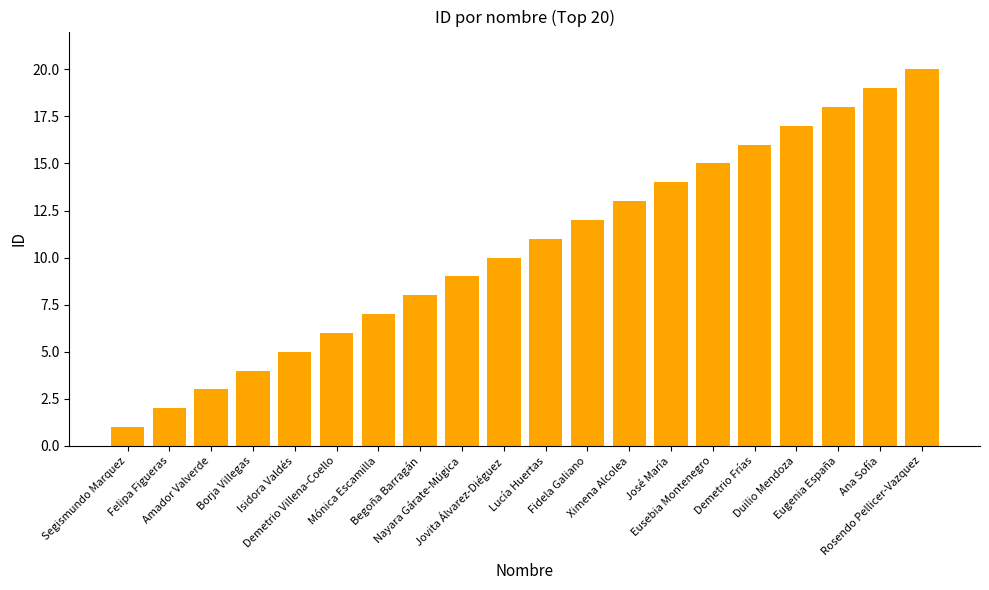

What is the change in value from Begoña Barragán to Nayara Gárate-Múgica?

+1